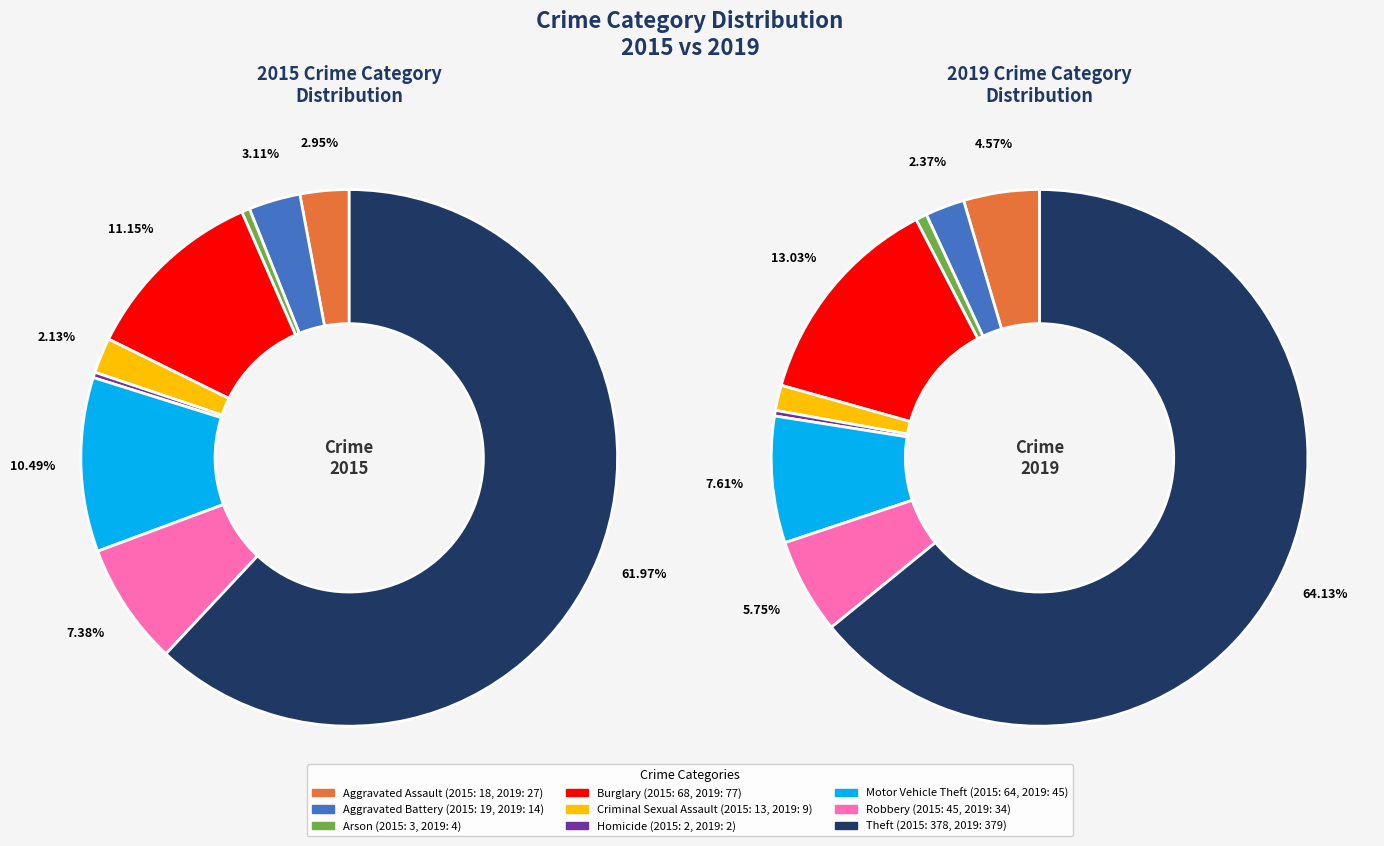

To the nearest percent, what is the combined percentage of values_2019 and 3?

15%